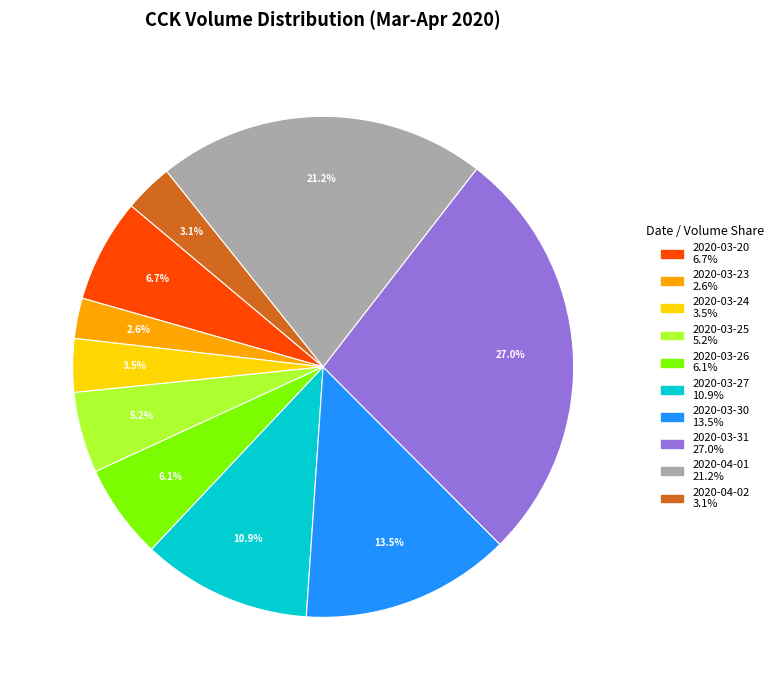

Is 2020-03-23 the majority of the pie?

No